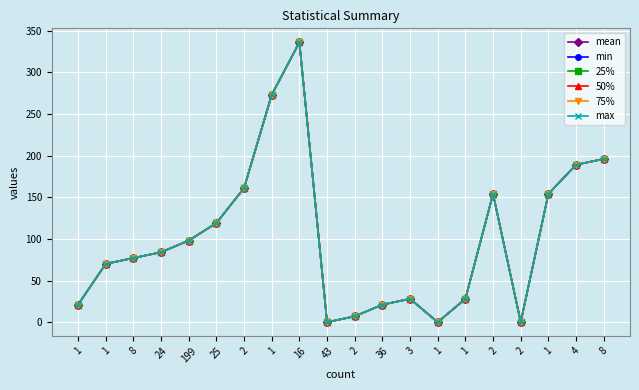

Read the min value at 8, to the nearest 5.

195